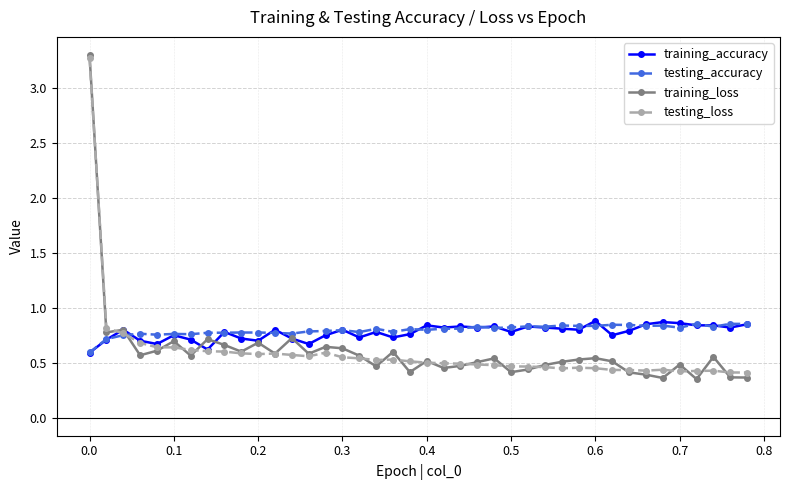

Which series ends up on top after the final intersection of training_loss and testing_accuracy?

testing_accuracy